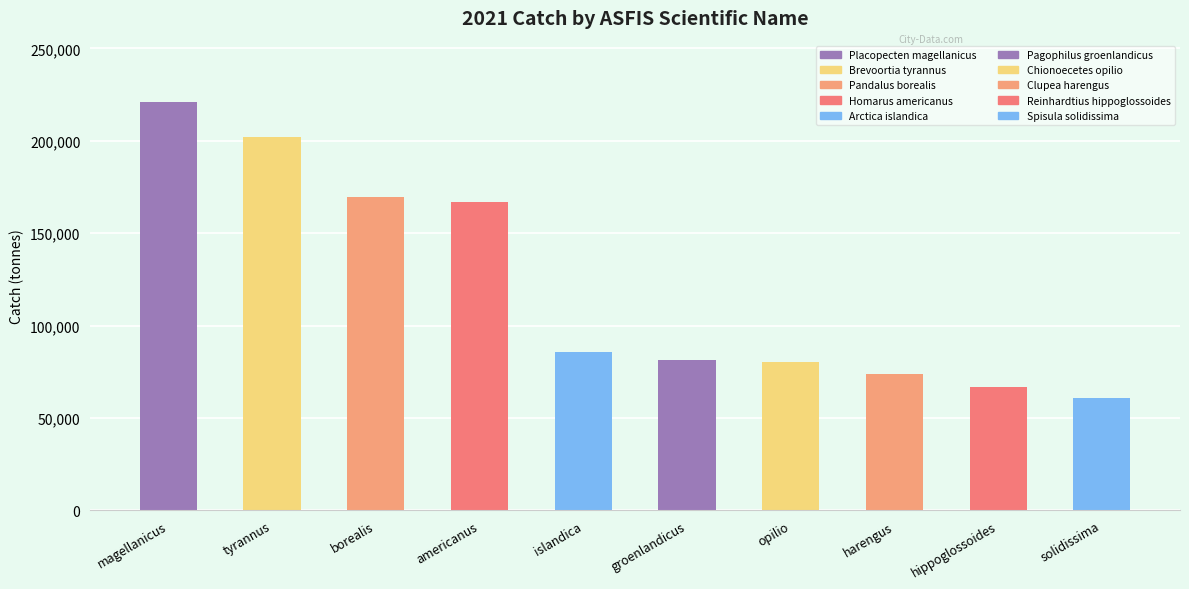

How many data points does each series have?

10